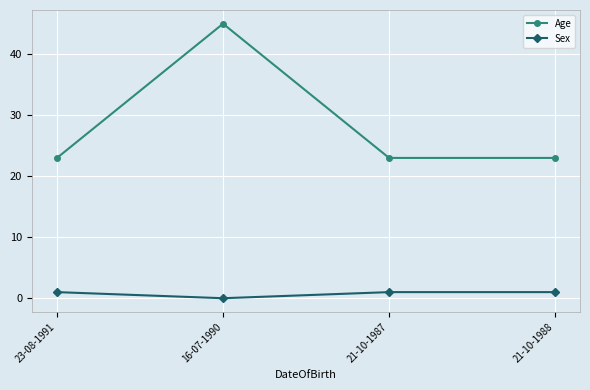

True or false: Sex and Age cross at least once.

False